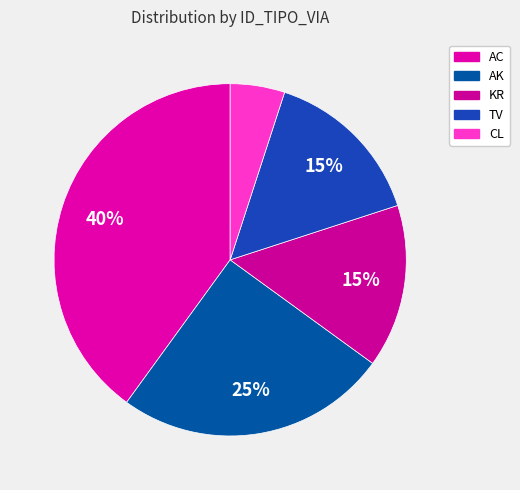

What is the largest slice in the pie chart?

AC